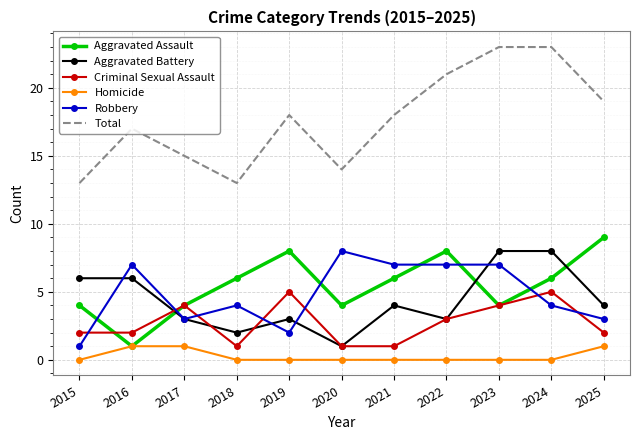

What is the difference between the maximum and minimum values in the Aggravated Assault series?

8